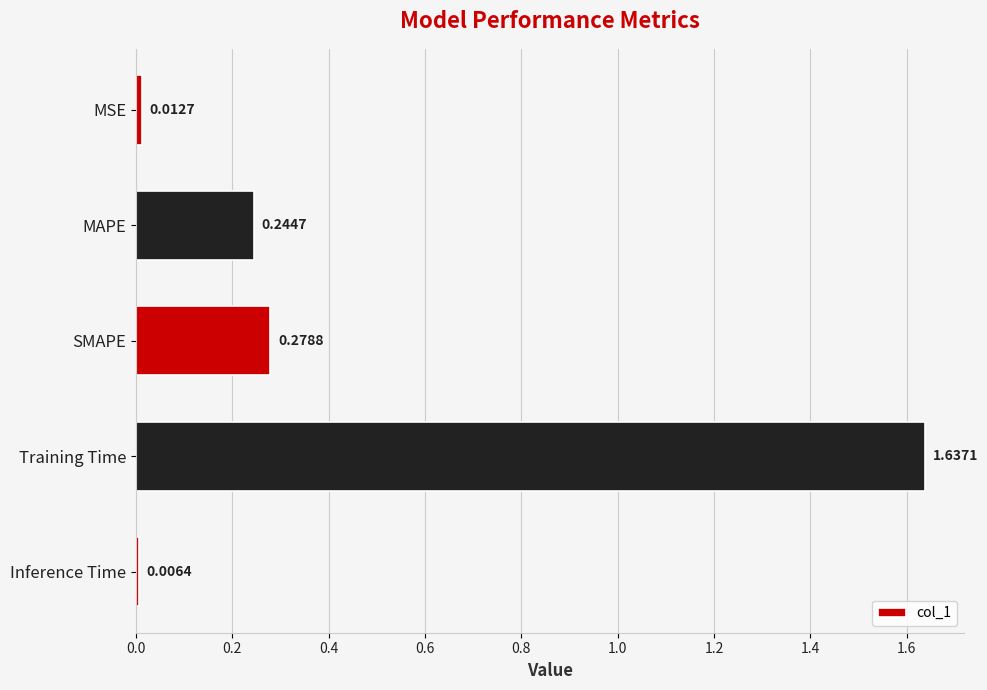

List the labels in order of value, smallest first.

Inference Time, MSE, MAPE, SMAPE, Training Time